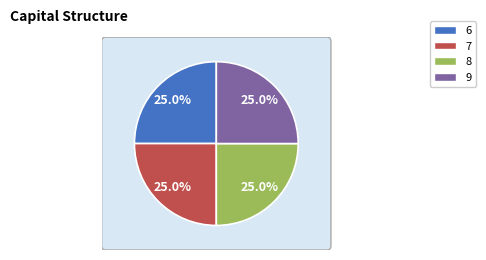

Which category has the smallest portion of the pie?

6